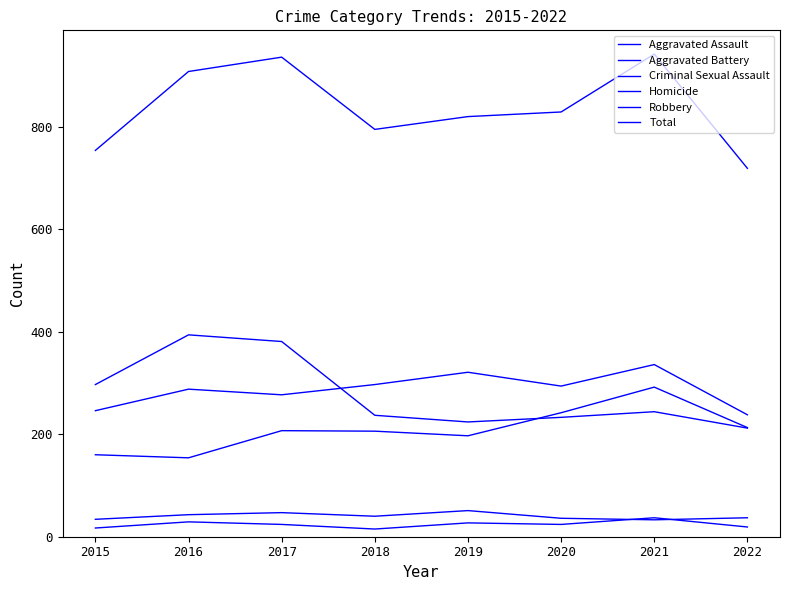

How many lines are shown in the chart?

6